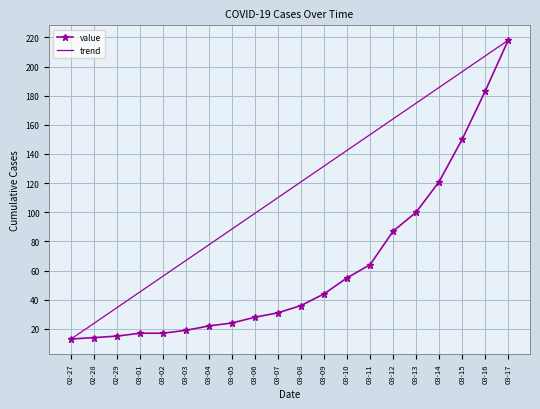

What is the maximum value for value?

218